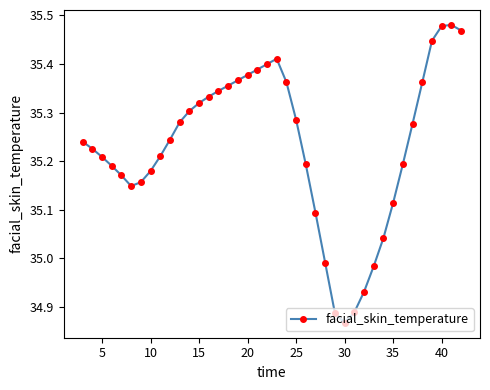

What is the sum of all values?

1409.2